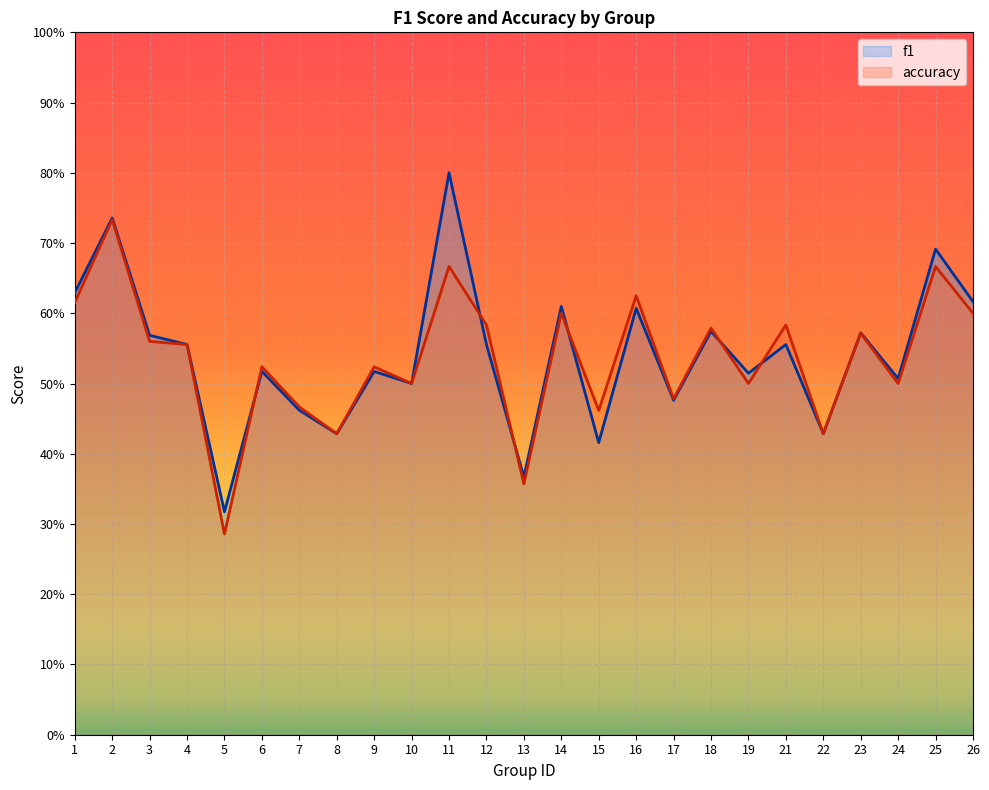

What is the difference between the accuracy values at 14 and 15?

0.1